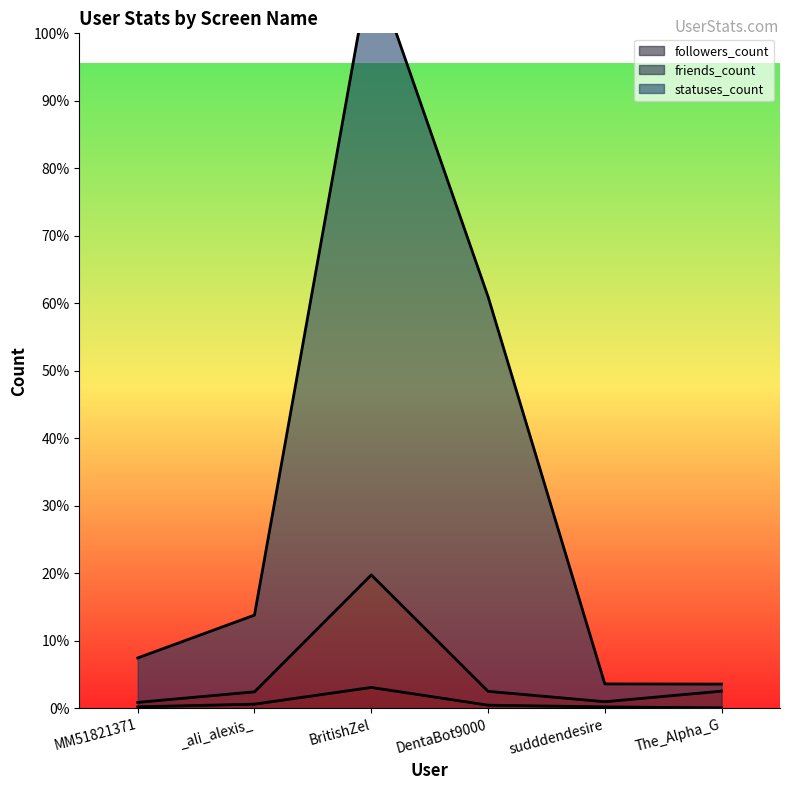

Is the value of followers_count at sudddendesire greater than the value of friends_count at The_Alpha_G?

No